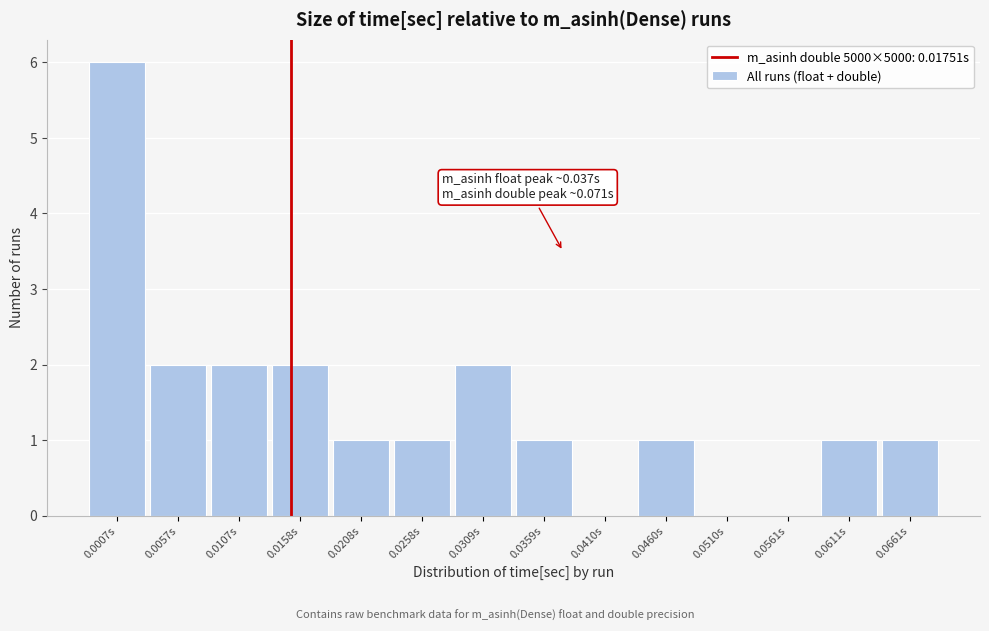

Reading left to right, extract all data points from this chart.

0.0007s=6	0.0057s=2	0.0107s=2	0.0158s=2	0.0208s=1	0.0258s=1	0.0309s=2	0.0359s=1	0.0410s=0	0.0460s=1	0.0510s=0	0.0561s=0	0.0611s=1	0.0661s=1